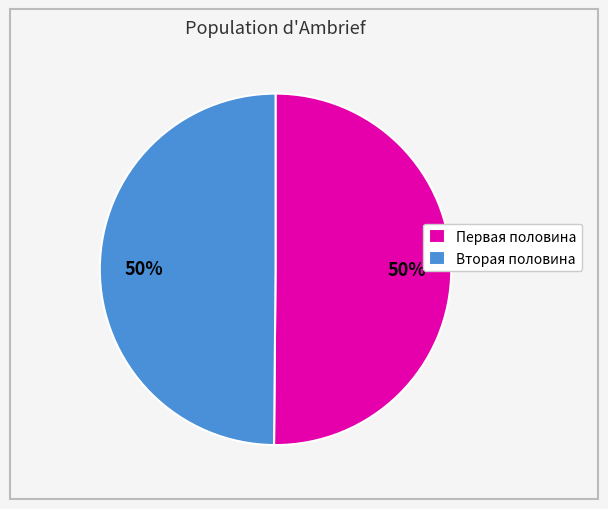

Count the number of slices in the pie.

2